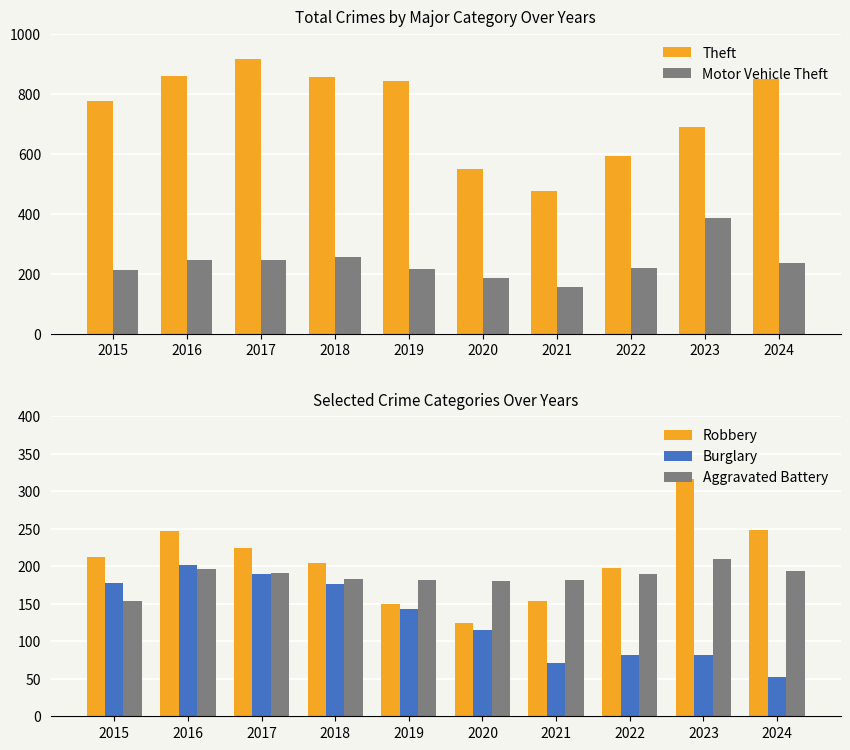

Count the number of data series in this chart.

5